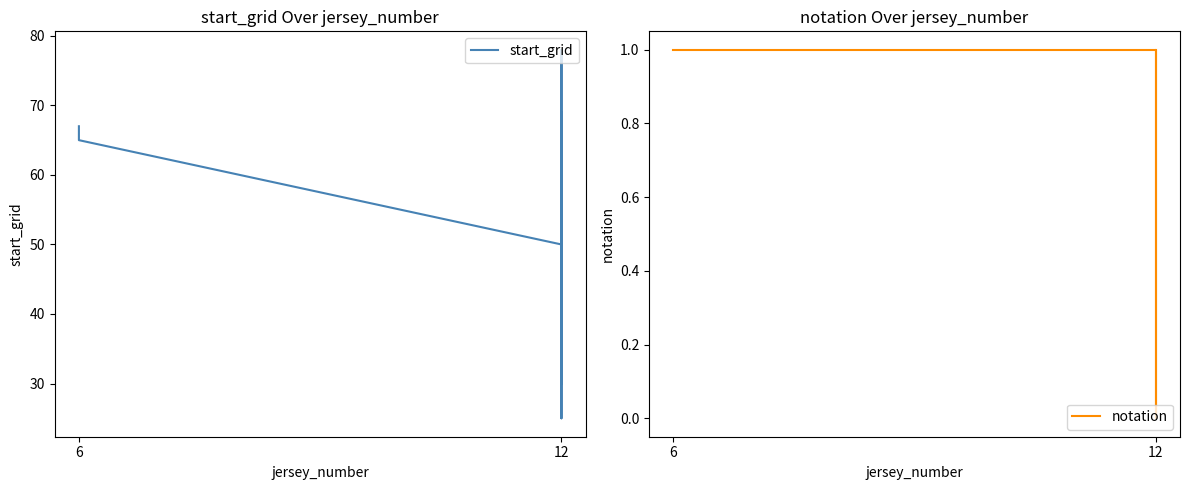

True or false: start_grid and notation intersect in this chart.

False